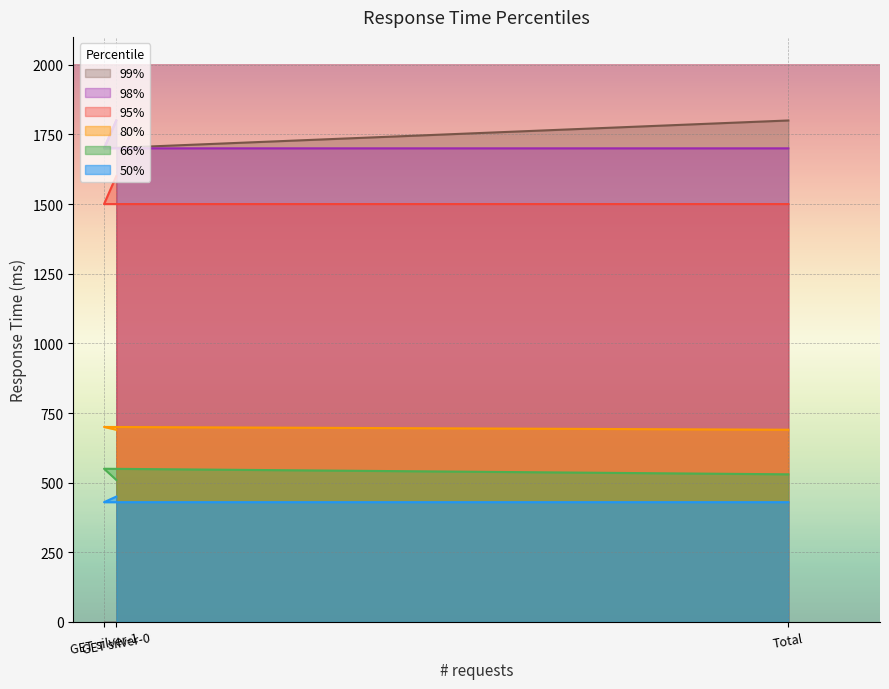

What are all the series names shown in the legend?

50%, 66%, 80%, 95%, 98%, 99%